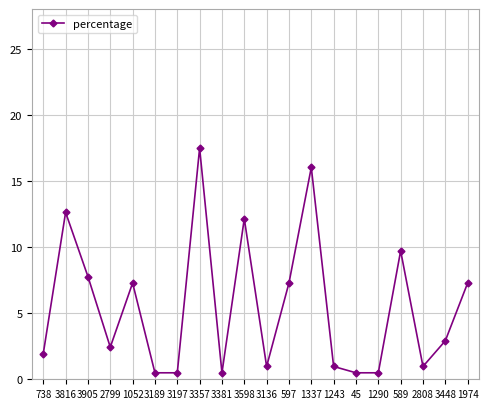

Reading right to left, what are all the values shown in this chart?

7.3	2.9	1.0	9.7	0.5	0.5	1.0	16.0	7.3	1.0	12.1	0.5	17.5	0.5	0.5	7.3	2.4	7.8	12.6	1.9